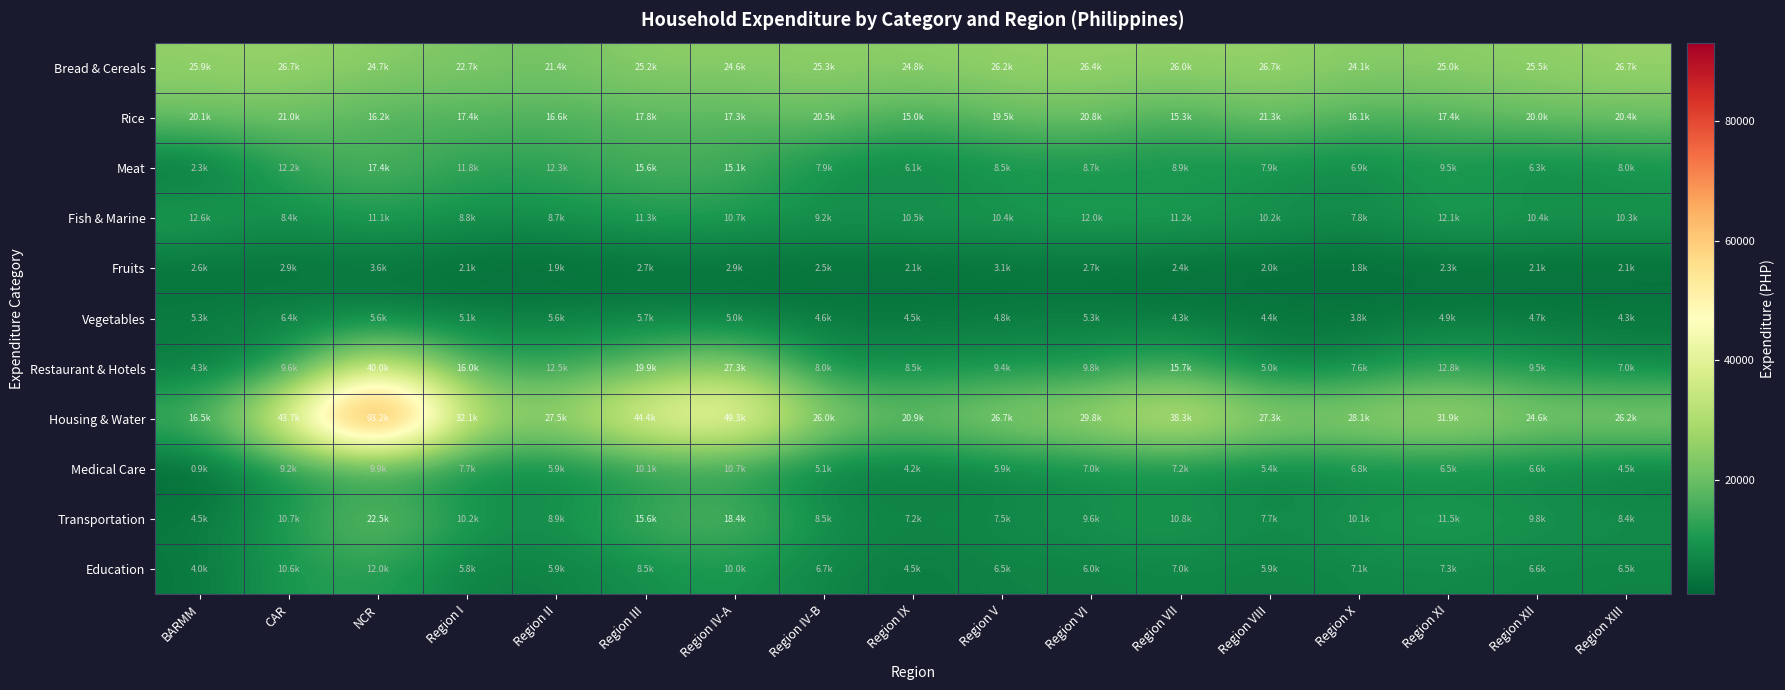

Reading left to right, what are all the values shown in this chart?

Bread & Cereals: BARMM=25933.4	CAR=26666.1	NCR=24728.9	Region I=22724.9	Region II=21411.5	Region III=25187.2	Region IV-A=24571.5	Region IV-B=25283.6	Region IX=24846.3	Region V=26246.5	Region VI=26411.3	Region VII=25976.4	Region VIII=26733.7	Region X=24147.0	Region XI=24991.0	Region XII=25505.3	Region XIII=26698.9
Rice: BARMM=20108.1	CAR=20975.4	NCR=16195.8	Region I=17439.7	Region II=16563.5	Region III=17846.4	Region IV-A=17260.9	Region IV-B=20460.7	Region IX=15047.8	Region V=19509.3	Region VI=20756.3	Region VII=15318.1	Region VIII=21334.3	Region X=16110.6	Region XI=17408.4	Region XII=19988.3	Region XIII=20369.7
Meat: BARMM=2255.0	CAR=12221.0	NCR=17362.2	Region I=11827.4	Region II=12307.7	Region III=15639.9	Region IV-A=15090.3	Region IV-B=7919.9	Region IX=6074.5	Region V=8509.2	Region VI=8709.3	Region VII=8879.0	Region VIII=7886.8	Region X=6852.9	Region XI=9498.8	Region XII=6310.8	Region XIII=8046.5
Fish & Marine: BARMM=12604.0	CAR=8357.1	NCR=11129.3	Region I=8791.2	Region II=8666.8	Region III=11289.6	Region IV-A=10737.2	Region IV-B=9181.9	Region IX=10458.0	Region V=10447.0	Region VI=12014.8	Region VII=11248.0	Region VIII=10208.4	Region X=7795.2	Region XI=12133.2	Region XII=10421.8	Region XIII=10338.6
Fruits: BARMM=2589.9	CAR=2922.6	NCR=3577.5	Region I=2133.2	Region II=1887.8	Region III=2680.1	Region IV-A=2938.4	Region IV-B=2491.9	Region IX=2092.0	Region V=3064.7	Region VI=2733.2	Region VII=2432.8	Region VIII=2027.1	Region X=1795.5	Region XI=2252.8	Region XII=2059.5	Region XIII=2135.8
Vegetables: BARMM=5303.6	CAR=6406.8	NCR=5633.6	Region I=5070.7	Region II=5550.5	Region III=5732.4	Region IV-A=4968.4	Region IV-B=4575.1	Region IX=4492.0	Region V=4821.9	Region VI=5274.1	Region VII=4251.9	Region VIII=4357.1	Region X=3784.2	Region XI=4860.9	Region XII=4662.2	Region XIII=4319.6
Restaurant & Hotels: BARMM=4330.1	CAR=9588.1	NCR=40036.1	Region I=16000.7	Region II=12534.8	Region III=19904.1	Region IV-A=27326.6	Region IV-B=7952.2	Region IX=8482.8	Region V=9358.2	Region VI=9761.9	Region VII=15706.9	Region VIII=5040.2	Region X=7571.2	Region XI=12815.2	Region XII=9540.4	Region XIII=7011.8
Housing & Water: BARMM=16503.3	CAR=43715.8	NCR=93160.1	Region I=32065.9	Region II=27491.4	Region III=44391.1	Region IV-A=49272.0	Region IV-B=26010.9	Region IX=20892.0	Region V=26669.0	Region VI=29843.0	Region VII=38306.4	Region VIII=27280.1	Region X=28108.1	Region XI=31926.5	Region XII=24614.9	Region XIII=26176.4
Medical Care: BARMM=868.8	CAR=9164.5	NCR=9862.7	Region I=7722.5	Region II=5908.8	Region III=10135.7	Region IV-A=10735.0	Region IV-B=5141.5	Region IX=4165.7	Region V=5890.0	Region VI=6987.7	Region VII=7240.2	Region VIII=5434.8	Region X=6790.2	Region XI=6485.6	Region XII=6624.1	Region XIII=4519.7
Transportation: BARMM=4547.1	CAR=10701.0	NCR=22546.1	Region I=10244.5	Region II=8924.4	Region III=15602.4	Region IV-A=18396.8	Region IV-B=8476.4	Region IX=7222.1	Region V=7547.4	Region VI=9570.5	Region VII=10843.9	Region VIII=7713.0	Region X=10079.6	Region XI=11460.1	Region XII=9788.1	Region XIII=8368.2
Education: BARMM=4009.2	CAR=10560.5	NCR=12021.6	Region I=5780.4	Region II=5867.1	Region III=8486.3	Region IV-A=10028.4	Region IV-B=6736.5	Region IX=4458.3	Region V=6475.0	Region VI=5973.5	Region VII=7007.6	Region VIII=5868.9	Region X=7096.0	Region XI=7329.7	Region XII=6582.6	Region XIII=6492.3